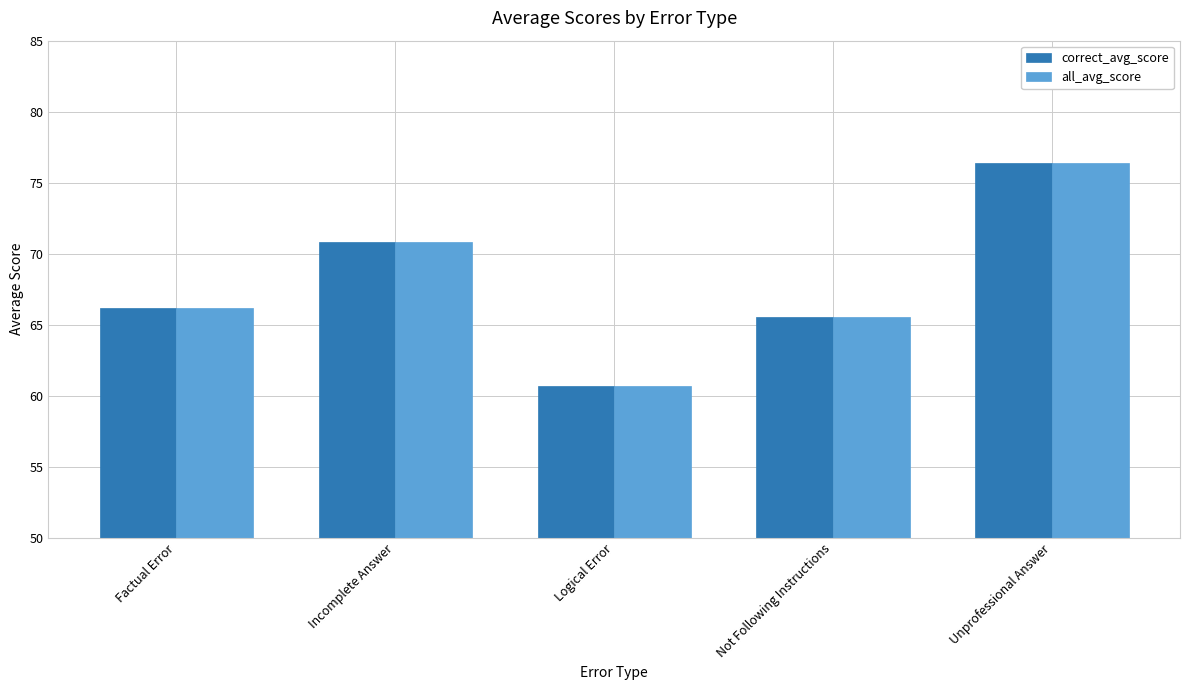

The correct_avg_score series shows 48.2 at Incomplete Answer. True or false?

False